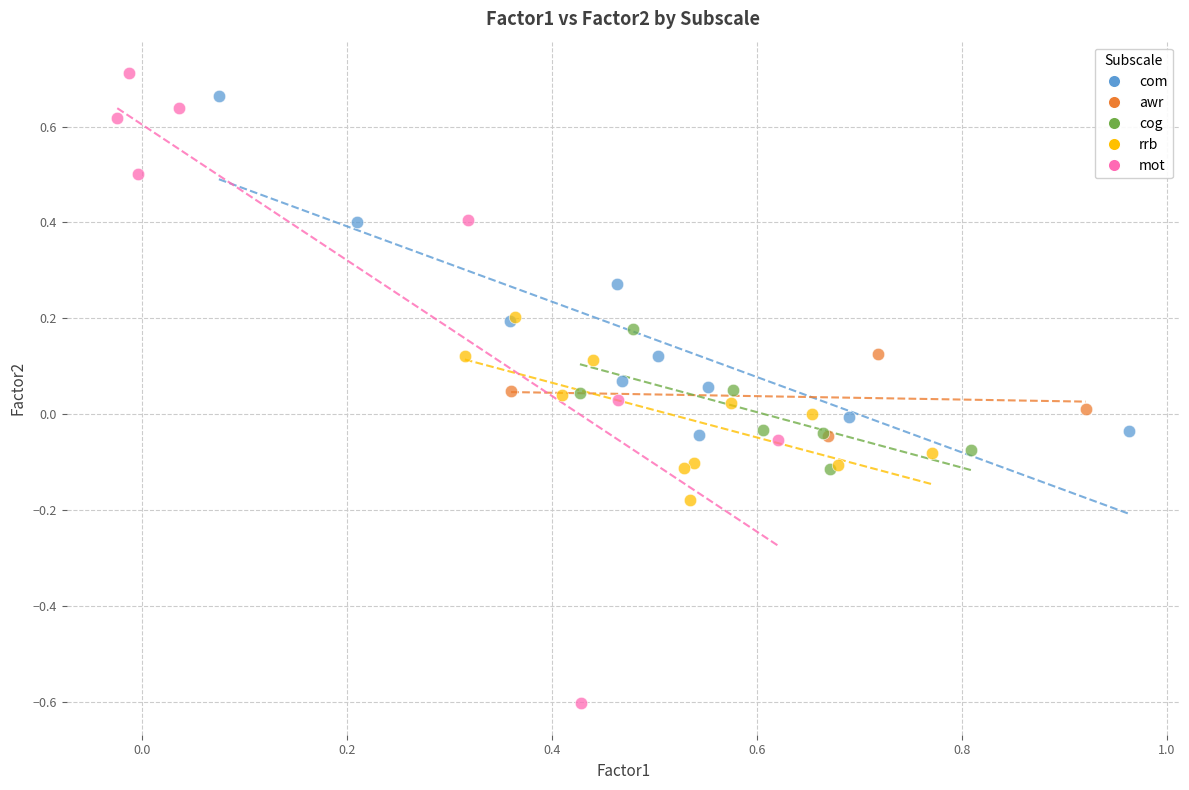

Which series has the widest spread of Y values?

mot